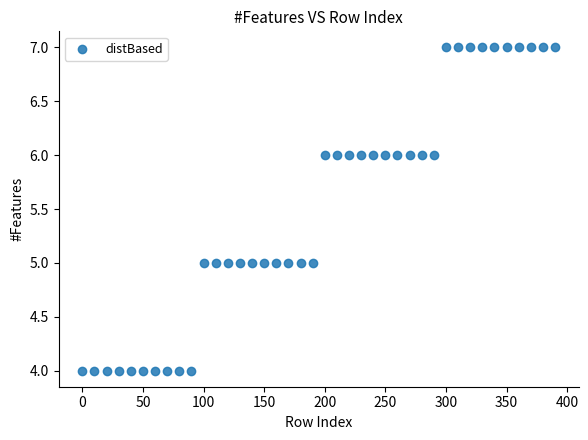

What is the range of Y values (max minus min)?

3